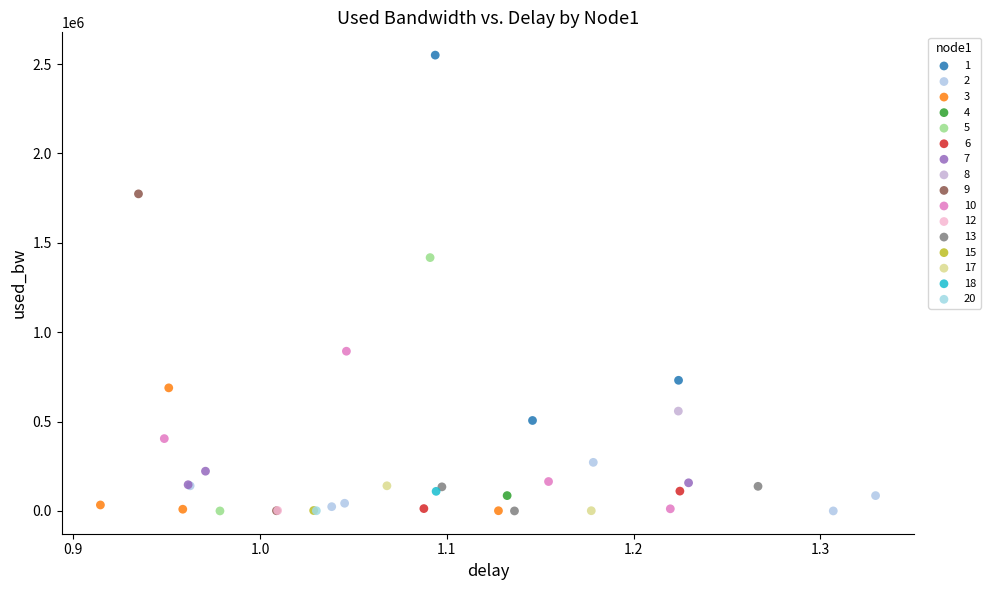

What are all the series names shown in the legend?

1, 2, 3, 4, 5, 6, 7, 8, 9, 10, 12, 13, 15, 17, 18, 20